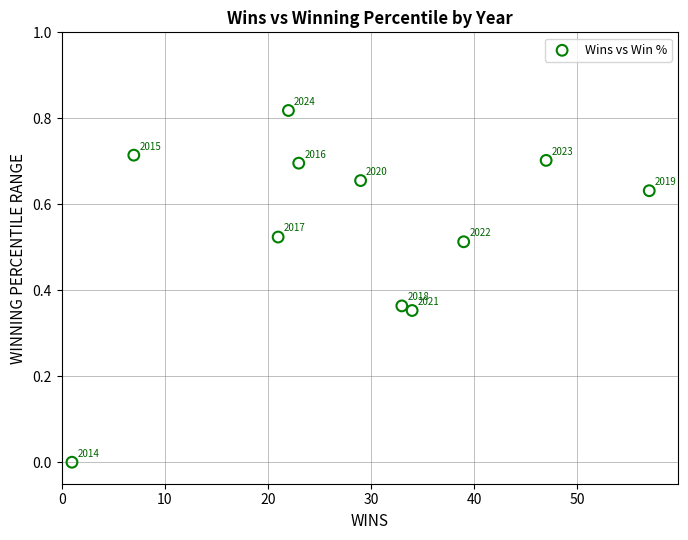

What is the average X value?

28.5